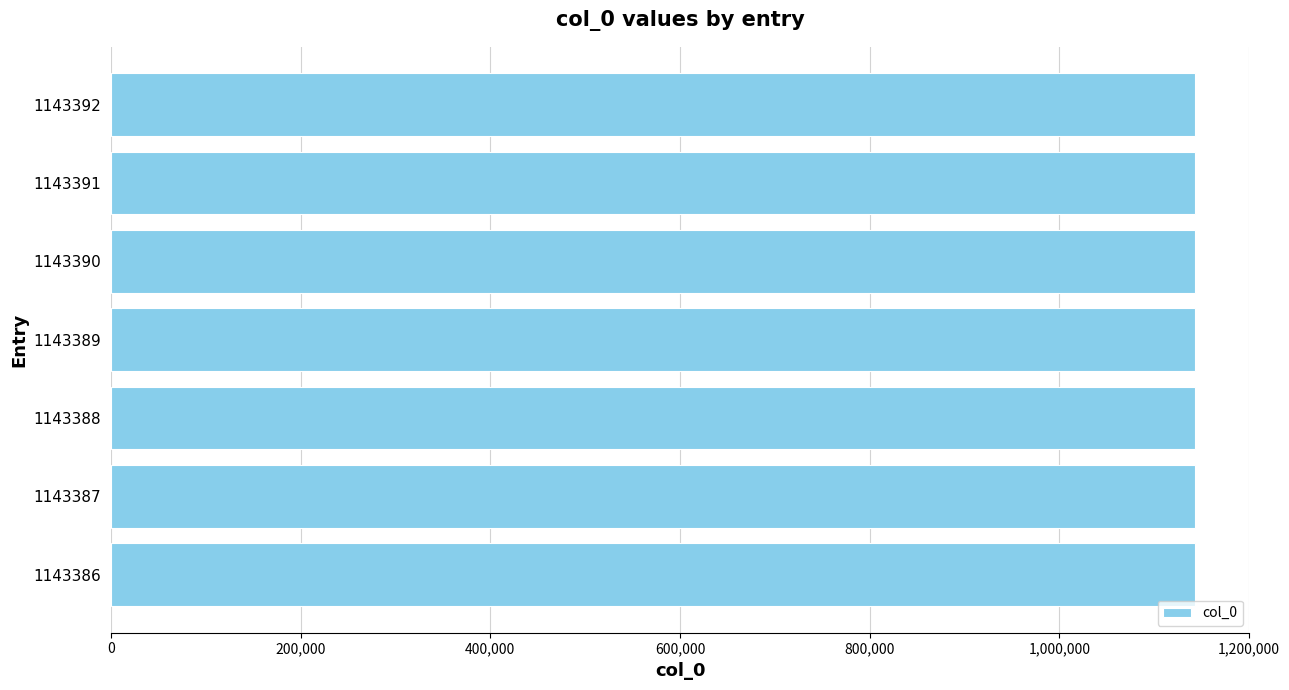

What is the sum of all values?

8003723